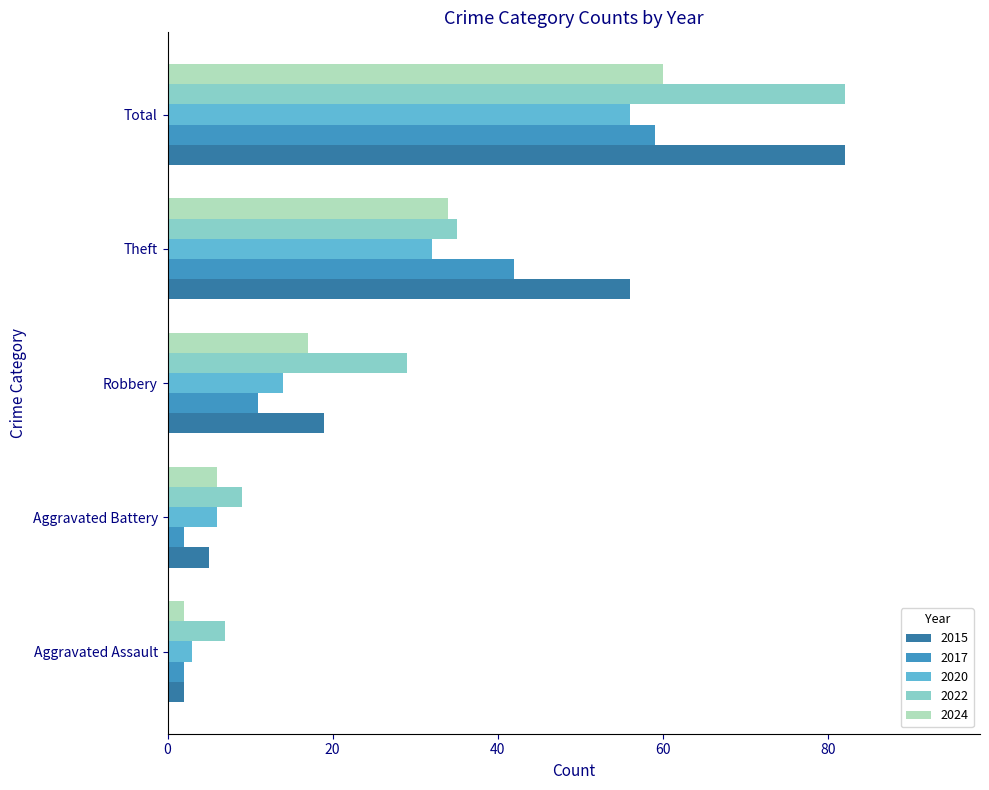

Which series has the widest spread of values?

2015